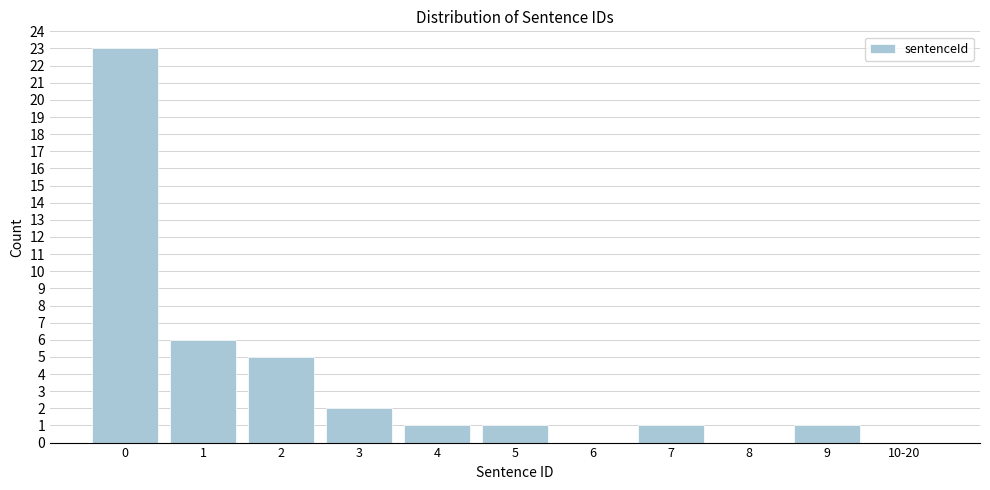

Reading left to right, what are all the values shown in this chart?

0=23	1=6	2=5	3=2	4=1	5=1	6=0	7=1	8=0	9=1	10-20=0